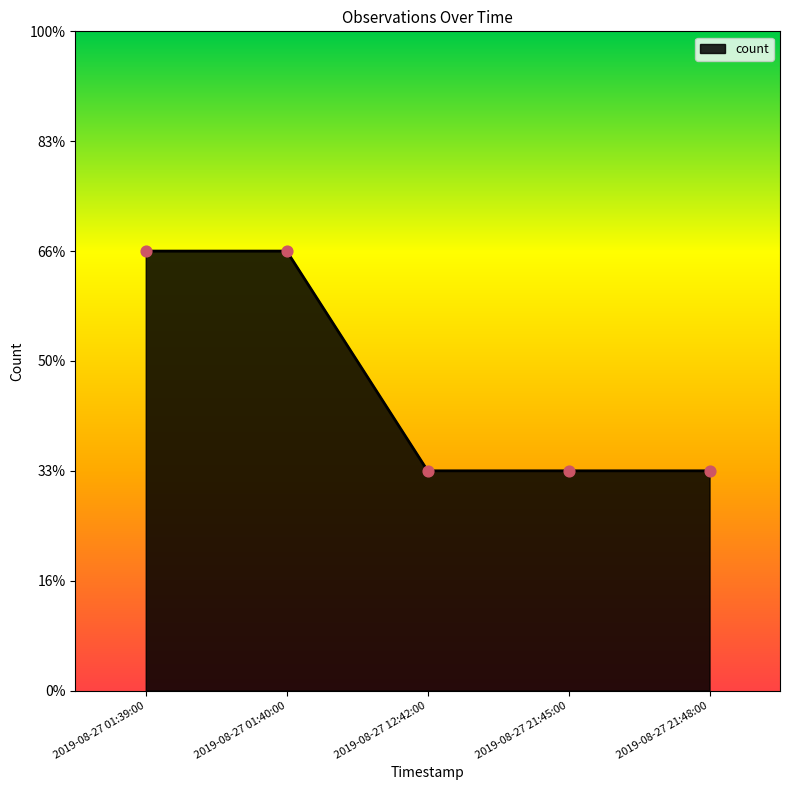

Between 2019-08-27 01:39:00 and 2019-08-27 21:45:00, which is larger?

2019-08-27 01:39:00